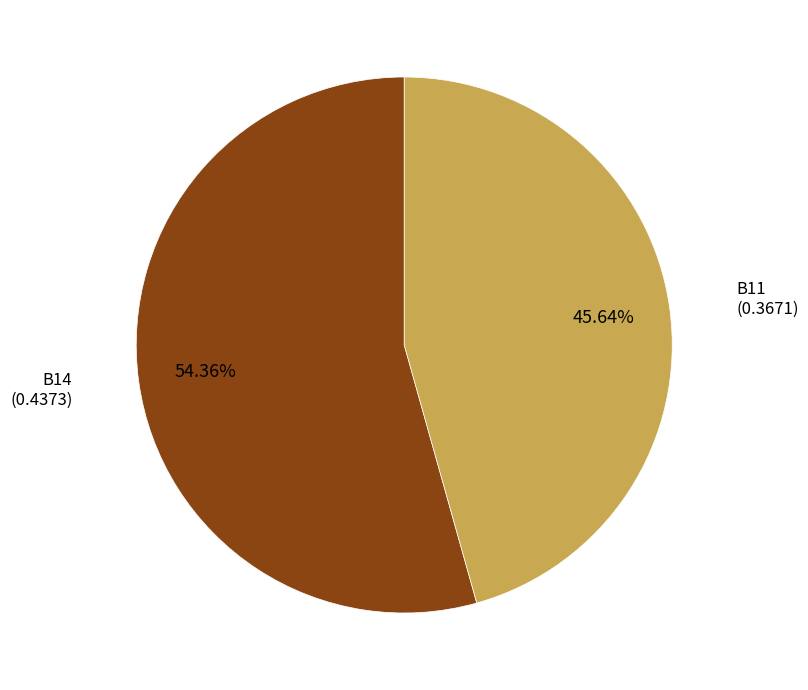

Does any single category account for the majority?

Yes